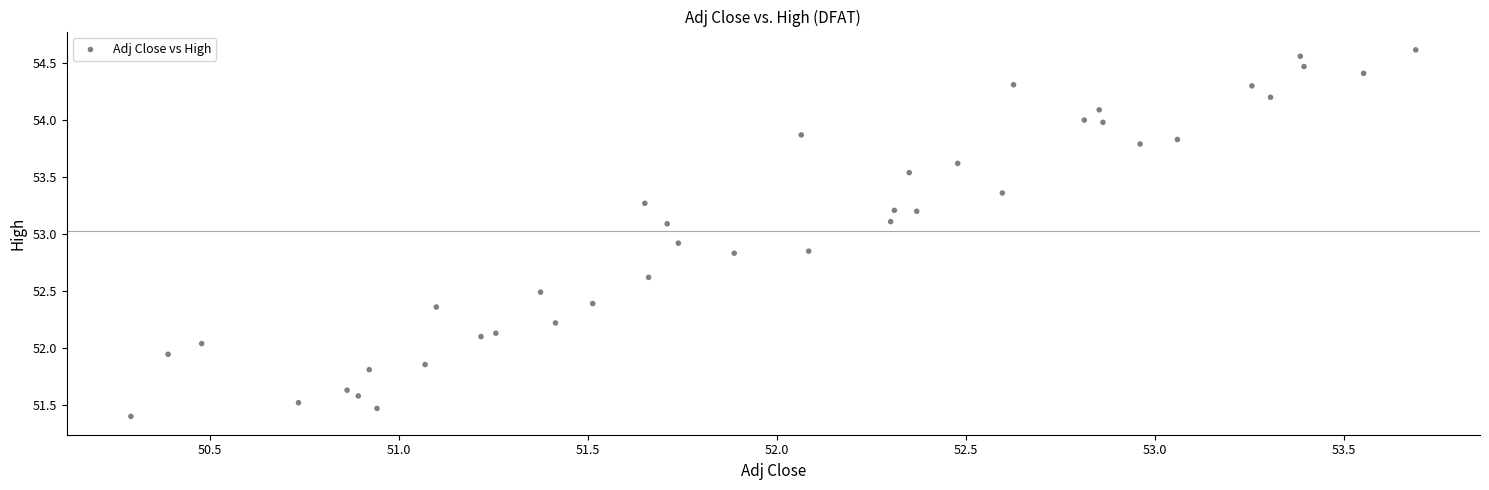

What is the range of Y values (max minus min)?

3.2